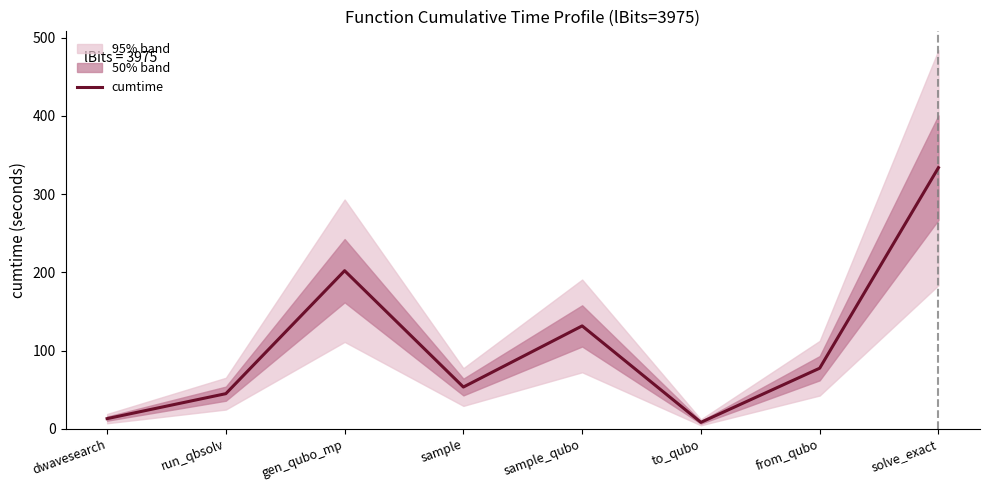

List the labels in order of value, largest first.

solve_exact, gen_qubo_mp, sample_qubo, from_qubo, sample, run_qbsolv, dwavesearch, to_qubo